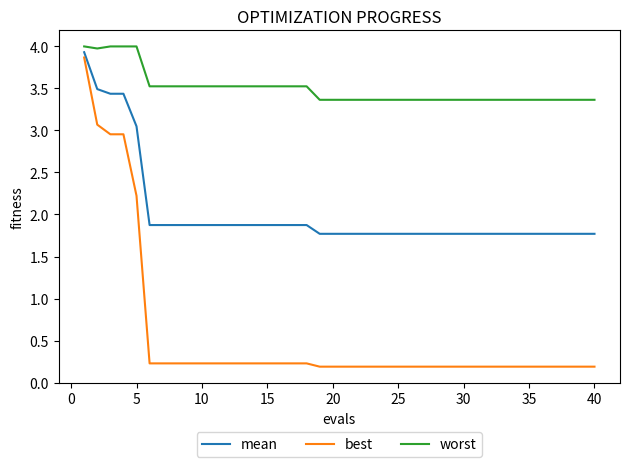

Which series has the largest total across all categories?

worst